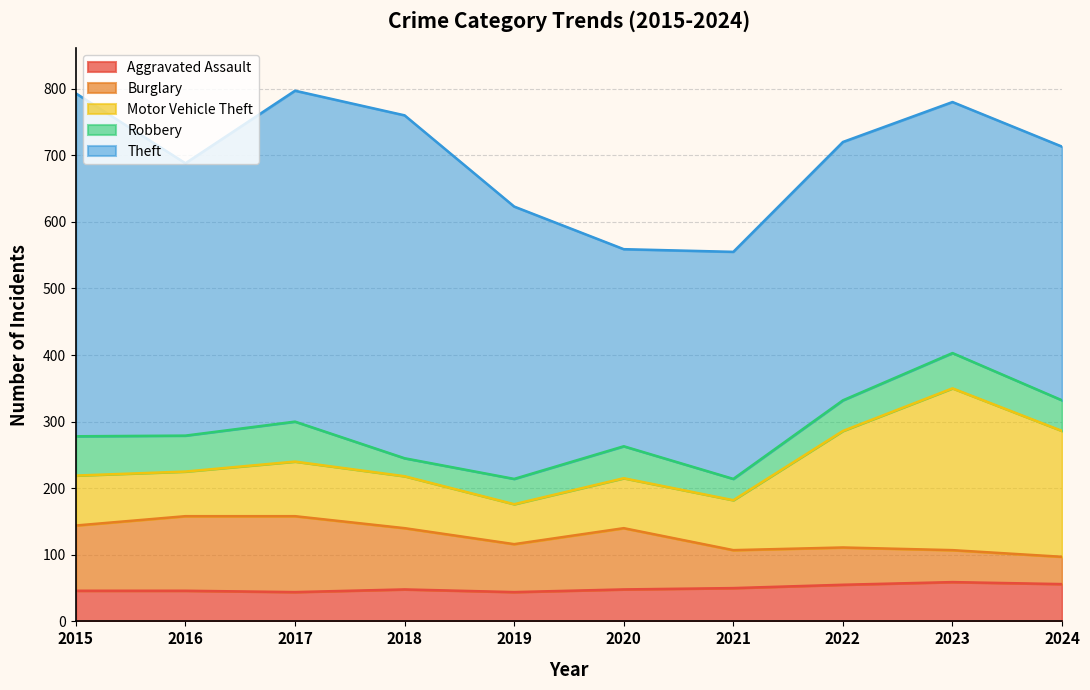

At which category does Theft reach its first local peak?

2018